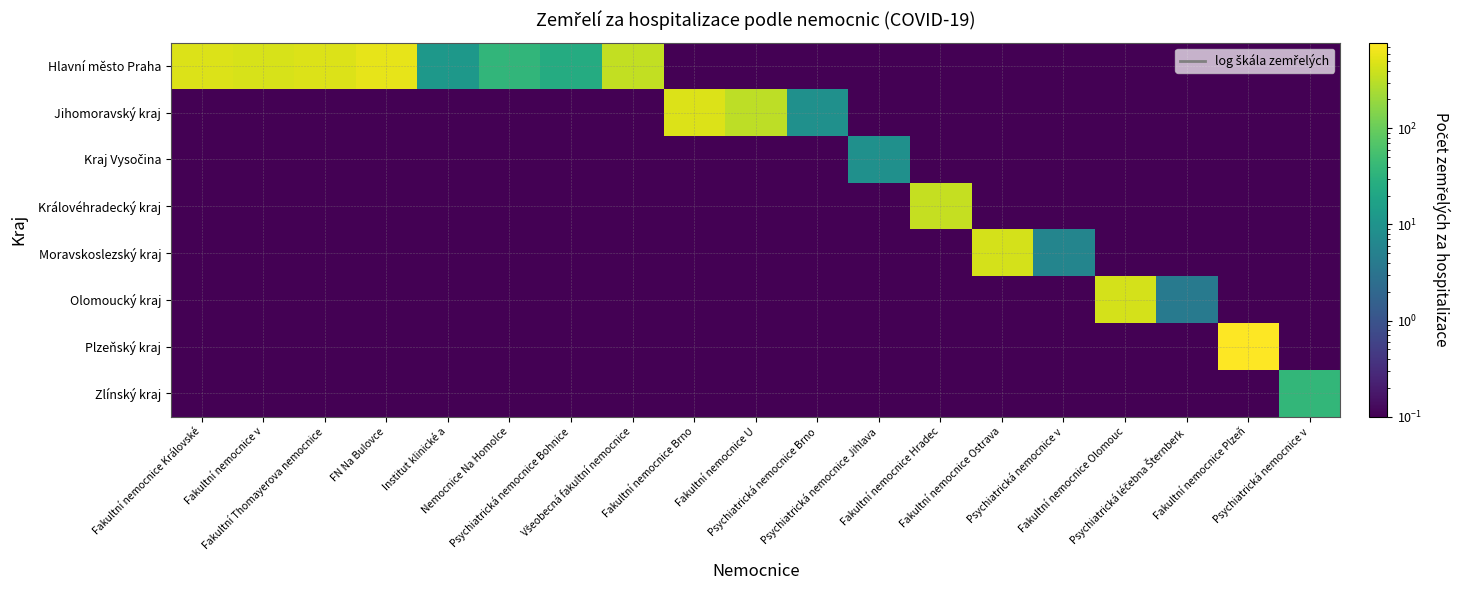

What is the difference between the highest and lowest values at Psychiatrická nemocnice v?

5.9